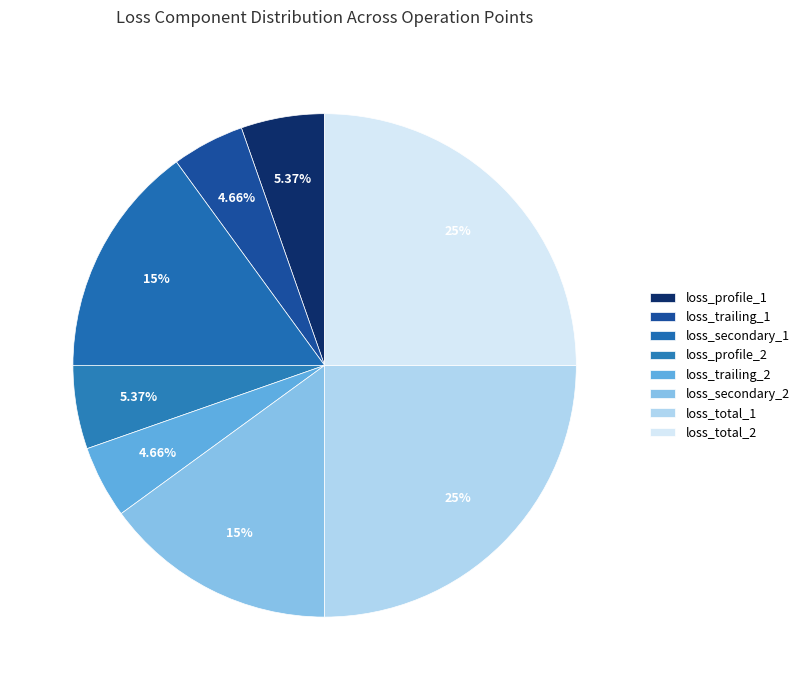

How many segments does this pie chart have?

8